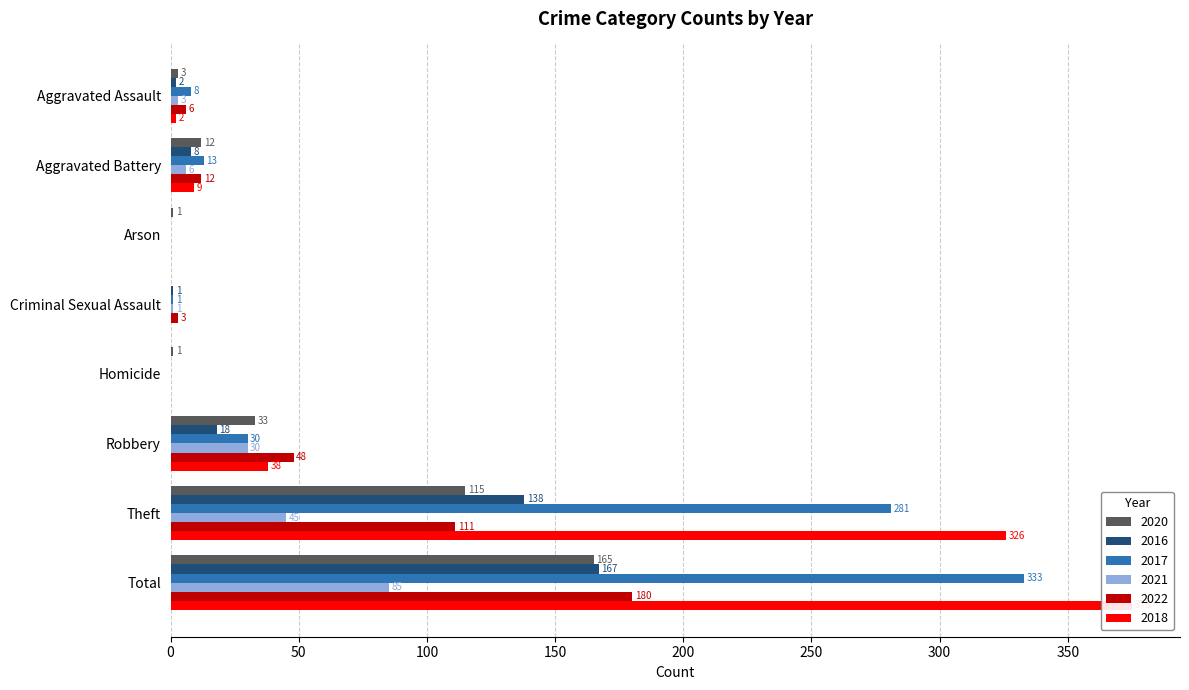

Which category has the highest value across all series?

Total